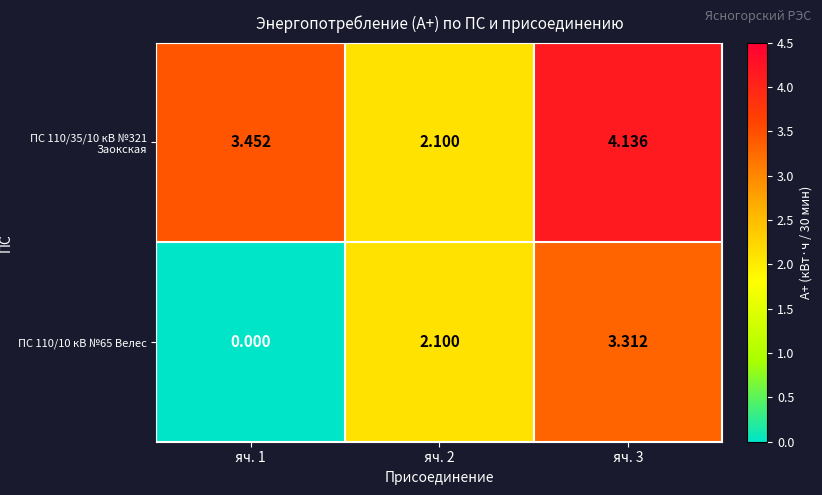

How many values in ПС 110/10 кВ №65 Велес are above zero?

2